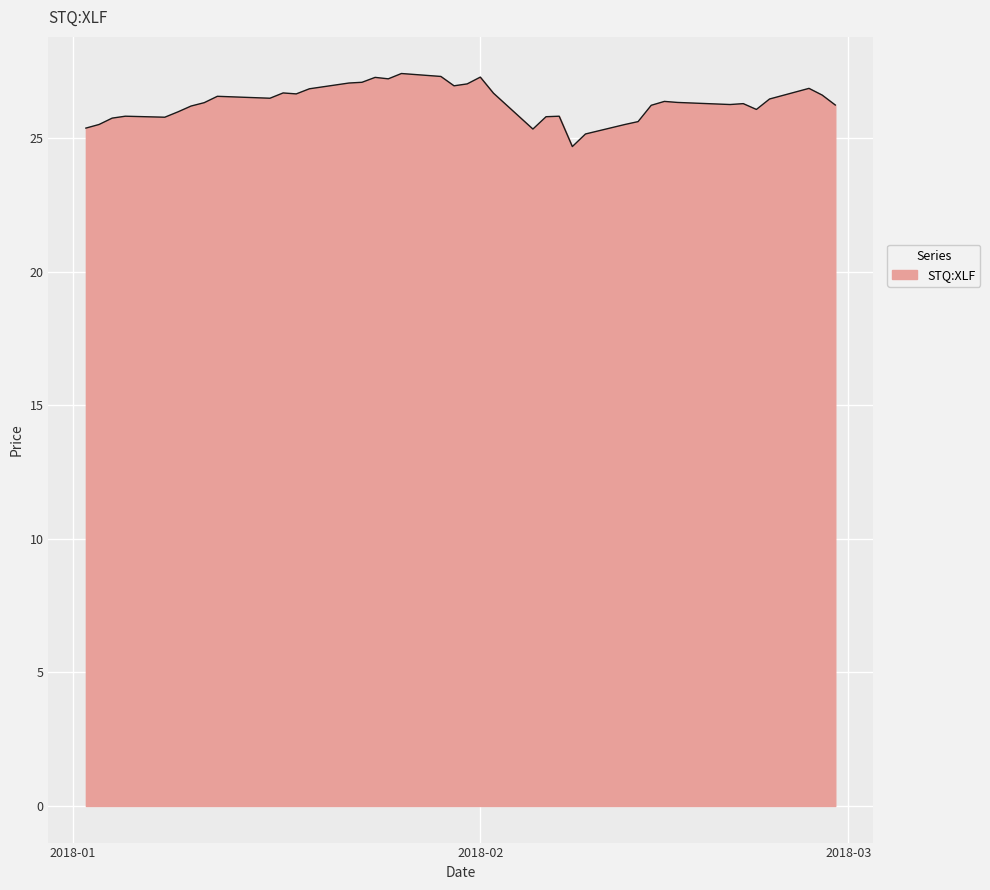

What is the difference between the maximum and minimum values?

2.7